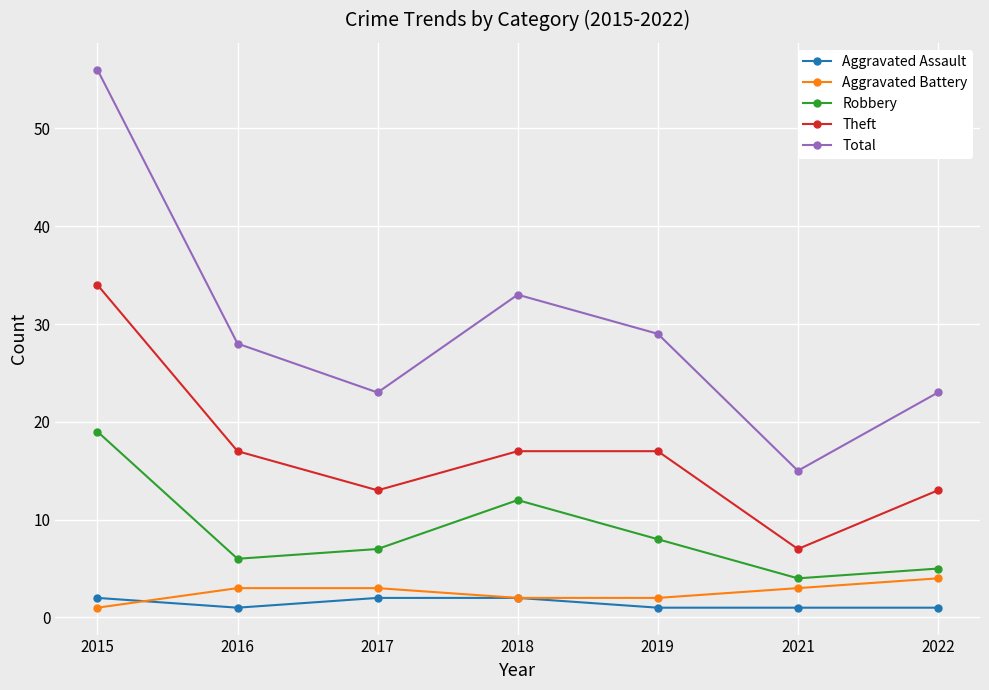

Which series changed the most between 2015 and 2019?

Total